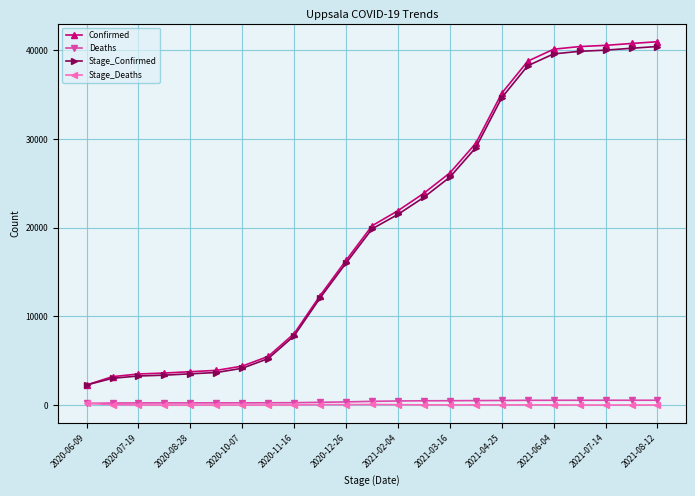

True or false: Stage_Confirmed and Deaths cross at least once.

False